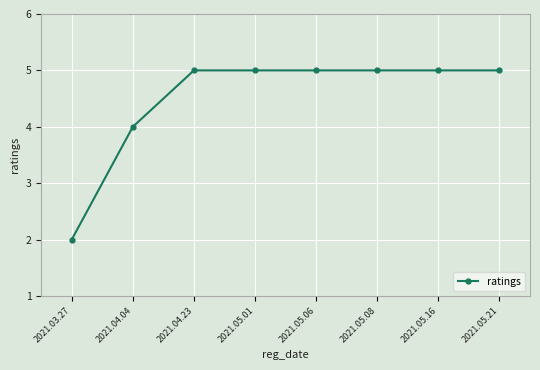

What is the difference between the values at 2021.05.21 and 2021.04.04?

1